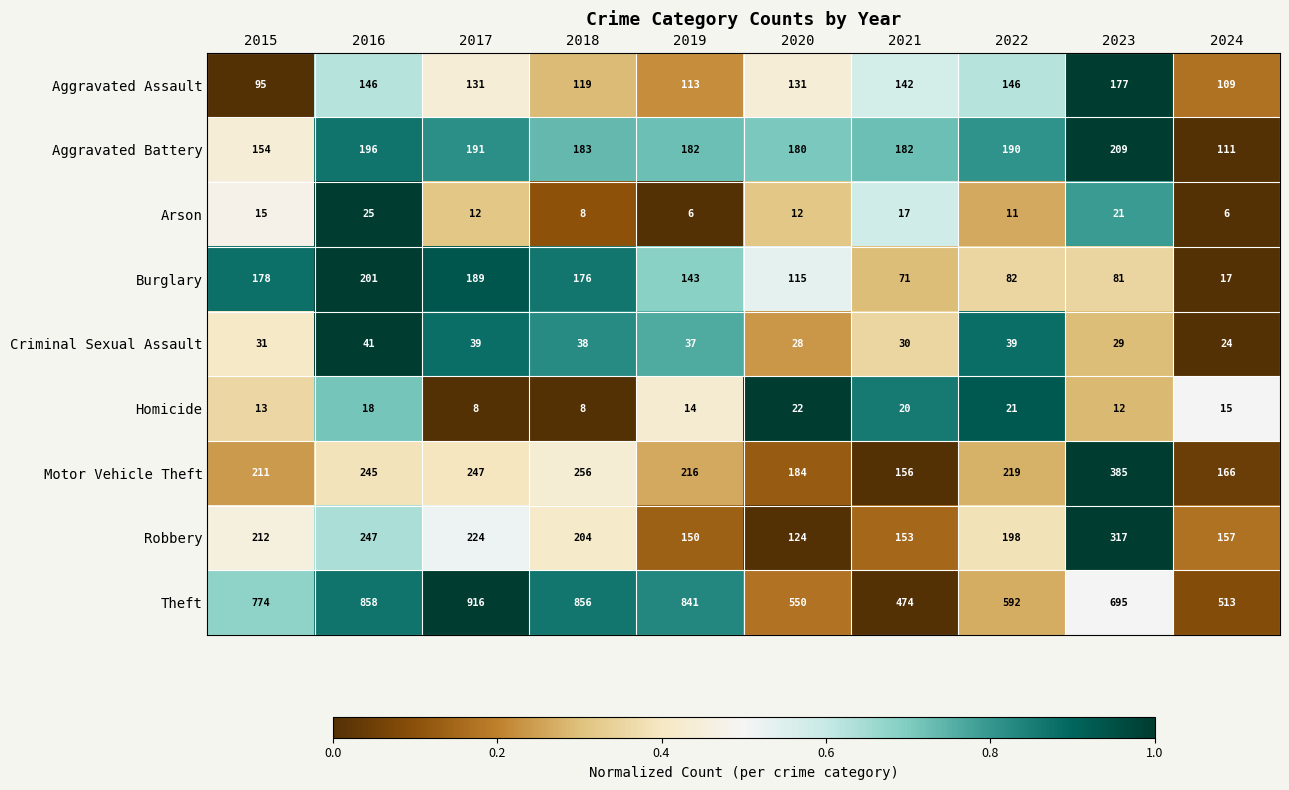

Where does the Arson series first go above 12?

2015